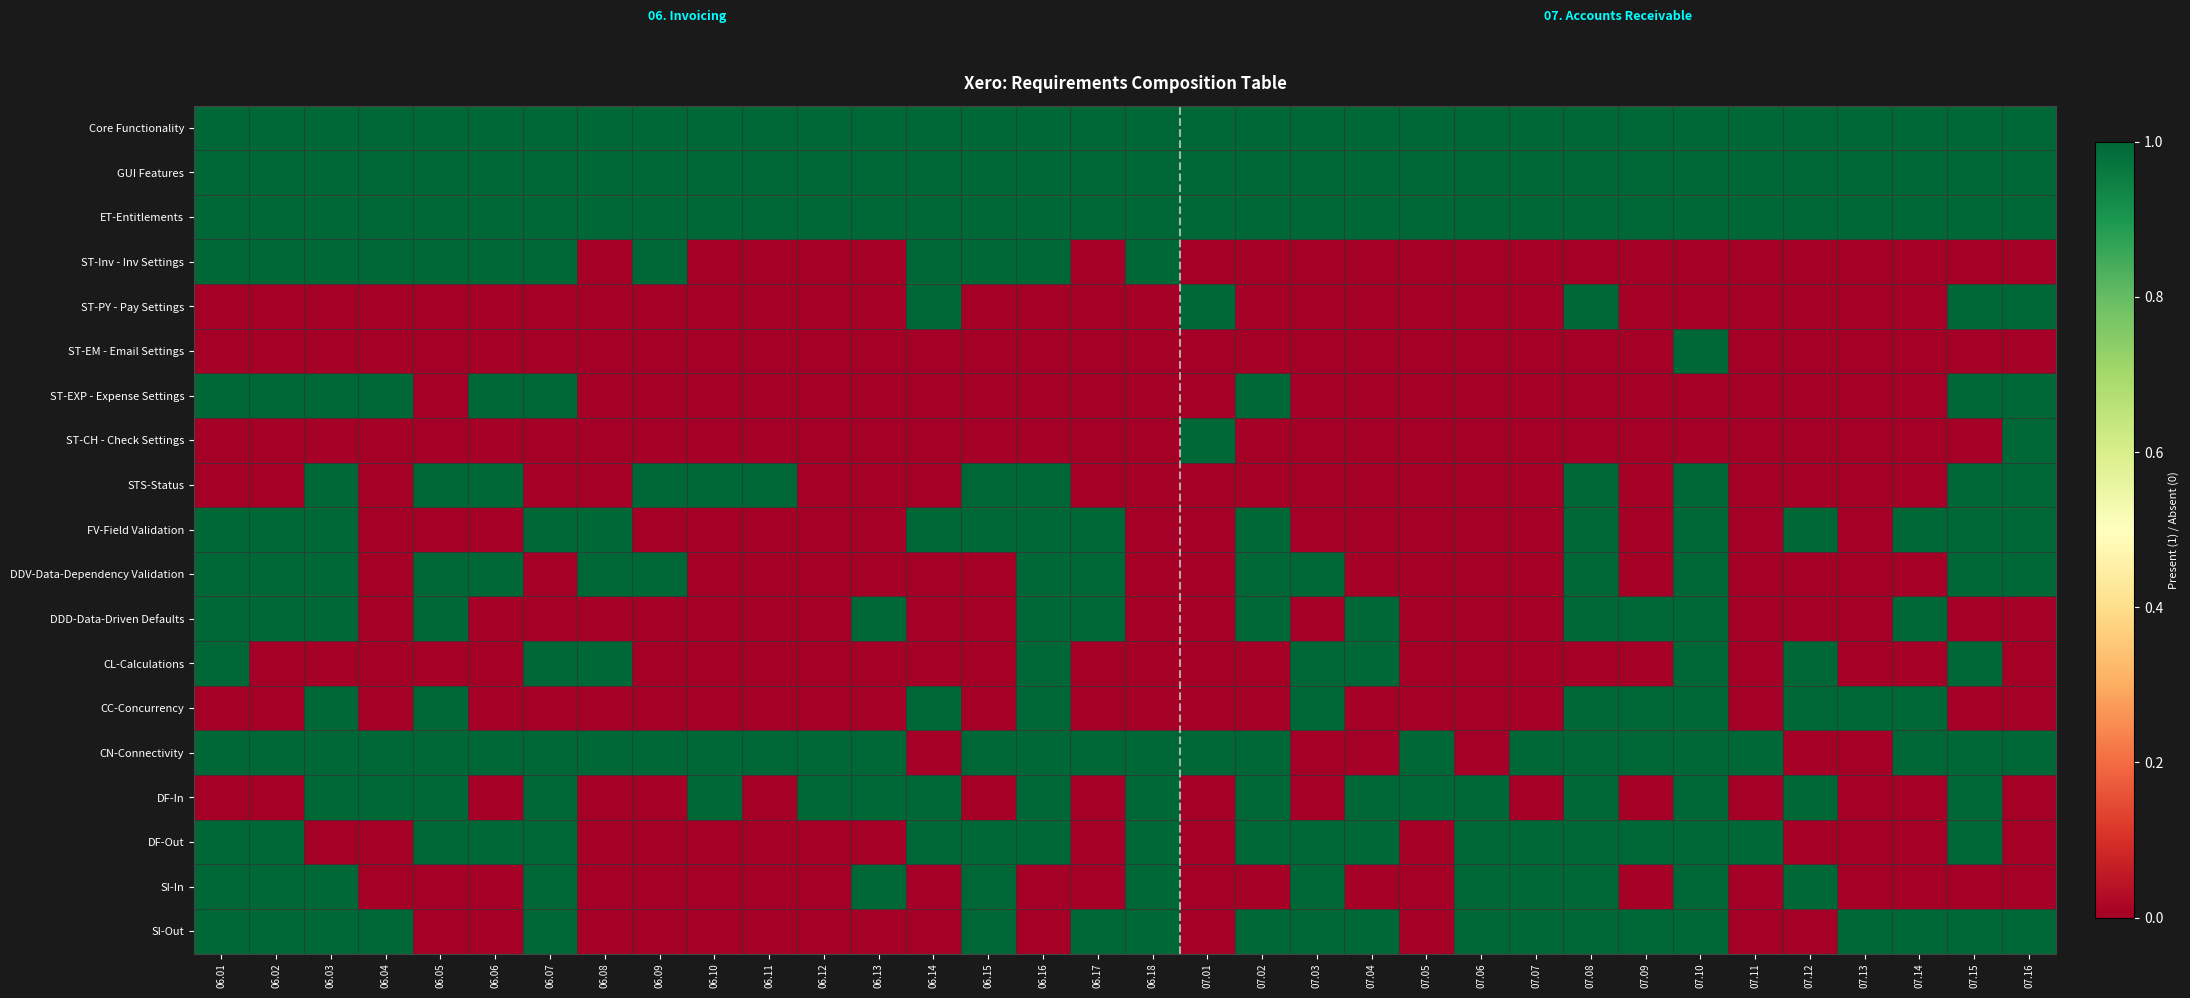

Reading left to right, transcribe all the data shown in this chart.

Core Functionality: 06.01=1	06.02=1	06.03=1	06.04=1	06.05=1	06.06=1	06.07=1	06.08=1	06.09=1	06.10=1	06.11=1	06.12=1	06.13=1	06.14=1	06.15=1	06.16=1	06.17=1	06.18=1	07.01=1	07.02=1	07.03=1	07.04=1	07.05=1	07.06=1	07.07=1	07.08=1	07.09=1	07.10=1	07.11=1	07.12=1	07.13=1	07.14=1	07.15=1	07.16=1
GUI Features: 06.01=1	06.02=1	06.03=1	06.04=1	06.05=1	06.06=1	06.07=1	06.08=1	06.09=1	06.10=1	06.11=1	06.12=1	06.13=1	06.14=1	06.15=1	06.16=1	06.17=1	06.18=1	07.01=1	07.02=1	07.03=1	07.04=1	07.05=1	07.06=1	07.07=1	07.08=1	07.09=1	07.10=1	07.11=1	07.12=1	07.13=1	07.14=1	07.15=1	07.16=1
ET-Entitlements: 06.01=1	06.02=1	06.03=1	06.04=1	06.05=1	06.06=1	06.07=1	06.08=1	06.09=1	06.10=1	06.11=1	06.12=1	06.13=1	06.14=1	06.15=1	06.16=1	06.17=1	06.18=1	07.01=1	07.02=1	07.03=1	07.04=1	07.05=1	07.06=1	07.07=1	07.08=1	07.09=1	07.10=1	07.11=1	07.12=1	07.13=1	07.14=1	07.15=1	07.16=1
ST-Inv - Inv Settings: 06.01=1	06.02=1	06.03=1	06.04=1	06.05=1	06.06=1	06.07=1	06.08=0	06.09=1	06.10=0	06.11=0	06.12=0	06.13=0	06.14=1	06.15=1	06.16=1	06.17=0	06.18=1	07.01=0	07.02=0	07.03=0	07.04=0	07.05=0	07.06=0	07.07=0	07.08=0	07.09=0	07.10=0	07.11=0	07.12=0	07.13=0	07.14=0	07.15=0	07.16=0
ST-PY - Pay Settings: 06.01=0	06.02=0	06.03=0	06.04=0	06.05=0	06.06=0	06.07=0	06.08=0	06.09=0	06.10=0	06.11=0	06.12=0	06.13=0	06.14=1	06.15=0	06.16=0	06.17=0	06.18=0	07.01=1	07.02=0	07.03=0	07.04=0	07.05=0	07.06=0	07.07=0	07.08=1	07.09=0	07.10=0	07.11=0	07.12=0	07.13=0	07.14=0	07.15=1	07.16=1
ST-EM - Email Settings: 06.01=0	06.02=0	06.03=0	06.04=0	06.05=0	06.06=0	06.07=0	06.08=0	06.09=0	06.10=0	06.11=0	06.12=0	06.13=0	06.14=0	06.15=0	06.16=0	06.17=0	06.18=0	07.01=0	07.02=0	07.03=0	07.04=0	07.05=0	07.06=0	07.07=0	07.08=0	07.09=0	07.10=1	07.11=0	07.12=0	07.13=0	07.14=0	07.15=0	07.16=0
ST-EXP - Expense Settings: 06.01=1	06.02=1	06.03=1	06.04=1	06.05=0	06.06=1	06.07=1	06.08=0	06.09=0	06.10=0	06.11=0	06.12=0	06.13=0	06.14=0	06.15=0	06.16=0	06.17=0	06.18=0	07.01=0	07.02=1	07.03=0	07.04=0	07.05=0	07.06=0	07.07=0	07.08=0	07.09=0	07.10=0	07.11=0	07.12=0	07.13=0	07.14=0	07.15=1	07.16=1
ST-CH - Check Settings: 06.01=0	06.02=0	06.03=0	06.04=0	06.05=0	06.06=0	06.07=0	06.08=0	06.09=0	06.10=0	06.11=0	06.12=0	06.13=0	06.14=0	06.15=0	06.16=0	06.17=0	06.18=0	07.01=1	07.02=0	07.03=0	07.04=0	07.05=0	07.06=0	07.07=0	07.08=0	07.09=0	07.10=0	07.11=0	07.12=0	07.13=0	07.14=0	07.15=0	07.16=1
STS-Status: 06.01=0	06.02=0	06.03=1	06.04=0	06.05=1	06.06=1	06.07=0	06.08=0	06.09=1	06.10=1	06.11=1	06.12=0	06.13=0	06.14=0	06.15=1	06.16=1	06.17=0	06.18=0	07.01=0	07.02=0	07.03=0	07.04=0	07.05=0	07.06=0	07.07=0	07.08=1	07.09=0	07.10=1	07.11=0	07.12=0	07.13=0	07.14=0	07.15=1	07.16=1
FV-Field Validation: 06.01=1	06.02=1	06.03=1	06.04=0	06.05=0	06.06=0	06.07=1	06.08=1	06.09=0	06.10=0	06.11=0	06.12=0	06.13=0	06.14=1	06.15=1	06.16=1	06.17=1	06.18=0	07.01=0	07.02=1	07.03=0	07.04=0	07.05=0	07.06=0	07.07=0	07.08=1	07.09=0	07.10=1	07.11=0	07.12=1	07.13=0	07.14=1	07.15=1	07.16=1
DDV-Data-Dependency Validation: 06.01=1	06.02=1	06.03=1	06.04=0	06.05=1	06.06=1	06.07=0	06.08=1	06.09=1	06.10=0	06.11=0	06.12=0	06.13=0	06.14=0	06.15=0	06.16=1	06.17=1	06.18=0	07.01=0	07.02=1	07.03=1	07.04=0	07.05=0	07.06=0	07.07=0	07.08=1	07.09=0	07.10=1	07.11=0	07.12=0	07.13=0	07.14=0	07.15=1	07.16=1
DDD-Data-Driven Defaults: 06.01=1	06.02=1	06.03=1	06.04=0	06.05=1	06.06=0	06.07=0	06.08=0	06.09=0	06.10=0	06.11=0	06.12=0	06.13=1	06.14=0	06.15=0	06.16=1	06.17=1	06.18=0	07.01=0	07.02=1	07.03=0	07.04=1	07.05=0	07.06=0	07.07=0	07.08=1	07.09=1	07.10=1	07.11=0	07.12=0	07.13=0	07.14=1	07.15=0	07.16=0
CL-Calculations: 06.01=1	06.02=0	06.03=0	06.04=0	06.05=0	06.06=0	06.07=1	06.08=1	06.09=0	06.10=0	06.11=0	06.12=0	06.13=0	06.14=0	06.15=0	06.16=1	06.17=0	06.18=0	07.01=0	07.02=0	07.03=1	07.04=1	07.05=0	07.06=0	07.07=0	07.08=0	07.09=0	07.10=1	07.11=0	07.12=1	07.13=0	07.14=0	07.15=1	07.16=0
CC-Concurrency: 06.01=0	06.02=0	06.03=1	06.04=0	06.05=1	06.06=0	06.07=0	06.08=0	06.09=0	06.10=0	06.11=0	06.12=0	06.13=0	06.14=1	06.15=0	06.16=1	06.17=0	06.18=0	07.01=0	07.02=0	07.03=1	07.04=0	07.05=0	07.06=0	07.07=0	07.08=1	07.09=1	07.10=1	07.11=0	07.12=1	07.13=1	07.14=1	07.15=0	07.16=0
CN-Connectivity: 06.01=1	06.02=1	06.03=1	06.04=1	06.05=1	06.06=1	06.07=1	06.08=1	06.09=1	06.10=1	06.11=1	06.12=1	06.13=1	06.14=0	06.15=1	06.16=1	06.17=1	06.18=1	07.01=1	07.02=1	07.03=0	07.04=0	07.05=1	07.06=0	07.07=1	07.08=1	07.09=1	07.10=1	07.11=1	07.12=0	07.13=0	07.14=1	07.15=1	07.16=1
DF-In: 06.01=0	06.02=0	06.03=1	06.04=1	06.05=1	06.06=0	06.07=1	06.08=0	06.09=0	06.10=1	06.11=0	06.12=1	06.13=1	06.14=1	06.15=0	06.16=1	06.17=0	06.18=1	07.01=0	07.02=1	07.03=0	07.04=1	07.05=1	07.06=1	07.07=0	07.08=1	07.09=0	07.10=1	07.11=0	07.12=1	07.13=0	07.14=0	07.15=1	07.16=0
DF-Out: 06.01=1	06.02=1	06.03=0	06.04=0	06.05=1	06.06=1	06.07=1	06.08=0	06.09=0	06.10=0	06.11=0	06.12=0	06.13=0	06.14=1	06.15=1	06.16=1	06.17=0	06.18=1	07.01=0	07.02=1	07.03=1	07.04=1	07.05=0	07.06=1	07.07=1	07.08=1	07.09=1	07.10=1	07.11=1	07.12=0	07.13=0	07.14=0	07.15=1	07.16=0
SI-In: 06.01=1	06.02=1	06.03=1	06.04=0	06.05=0	06.06=0	06.07=1	06.08=0	06.09=0	06.10=0	06.11=0	06.12=0	06.13=1	06.14=0	06.15=1	06.16=0	06.17=0	06.18=1	07.01=0	07.02=0	07.03=1	07.04=0	07.05=0	07.06=1	07.07=1	07.08=1	07.09=0	07.10=1	07.11=0	07.12=1	07.13=0	07.14=0	07.15=0	07.16=0
SI-Out: 06.01=1	06.02=1	06.03=1	06.04=1	06.05=0	06.06=0	06.07=1	06.08=0	06.09=0	06.10=0	06.11=0	06.12=0	06.13=0	06.14=0	06.15=1	06.16=0	06.17=1	06.18=1	07.01=0	07.02=1	07.03=1	07.04=1	07.05=0	07.06=1	07.07=1	07.08=1	07.09=1	07.10=1	07.11=0	07.12=0	07.13=1	07.14=1	07.15=1	07.16=1